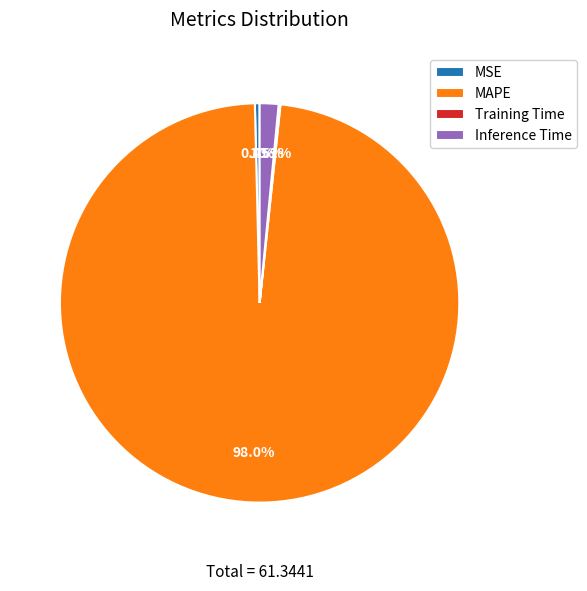

Which slice represents more than half of the pie?

MAPE